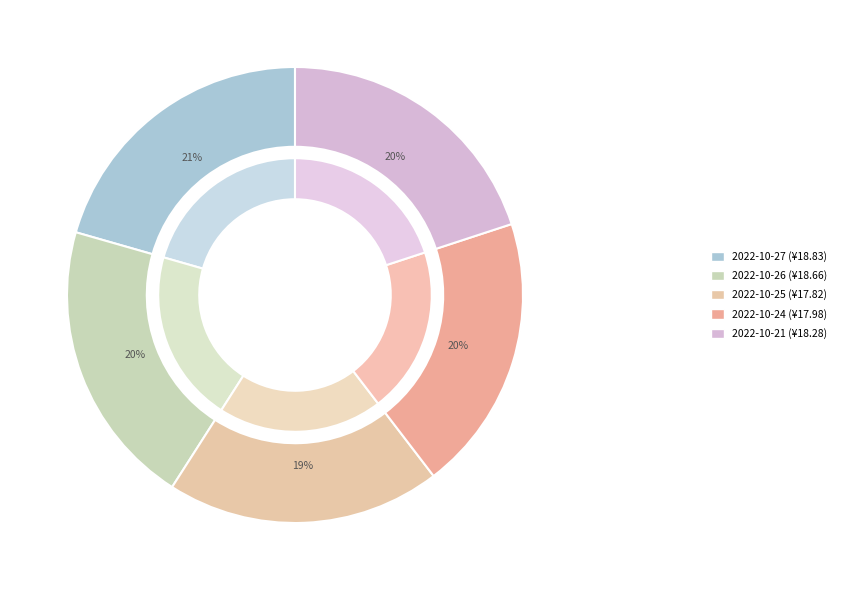

The 2022-10-21 slice represents 14% of the pie. True or false?

False